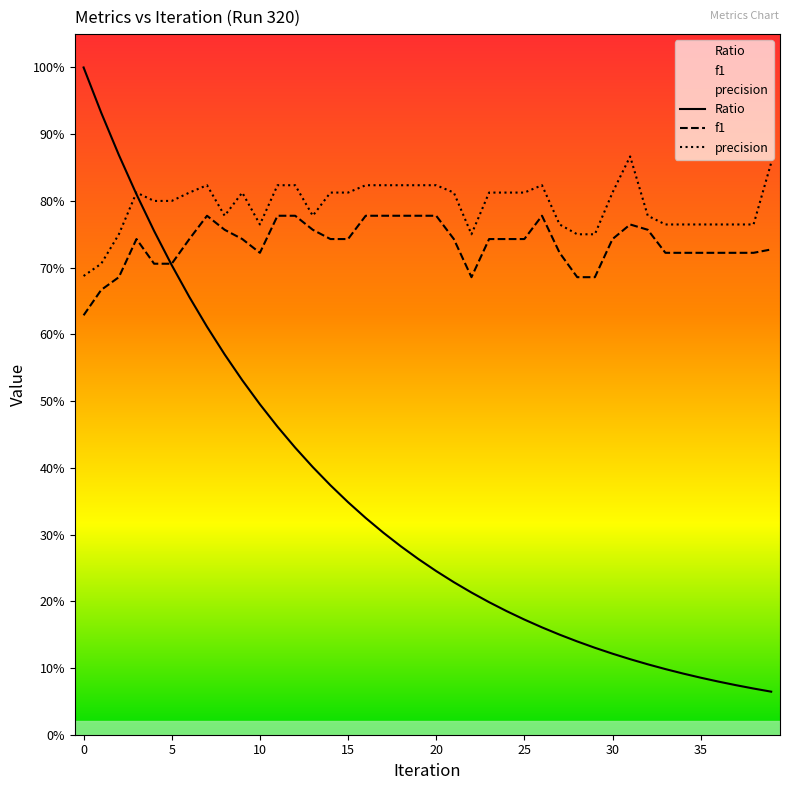

Which has a higher value, 16 or 29?

16